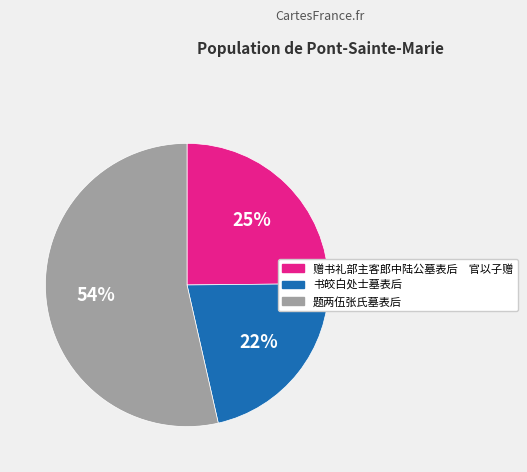

To the nearest percent, what is the average slice percentage?

33%